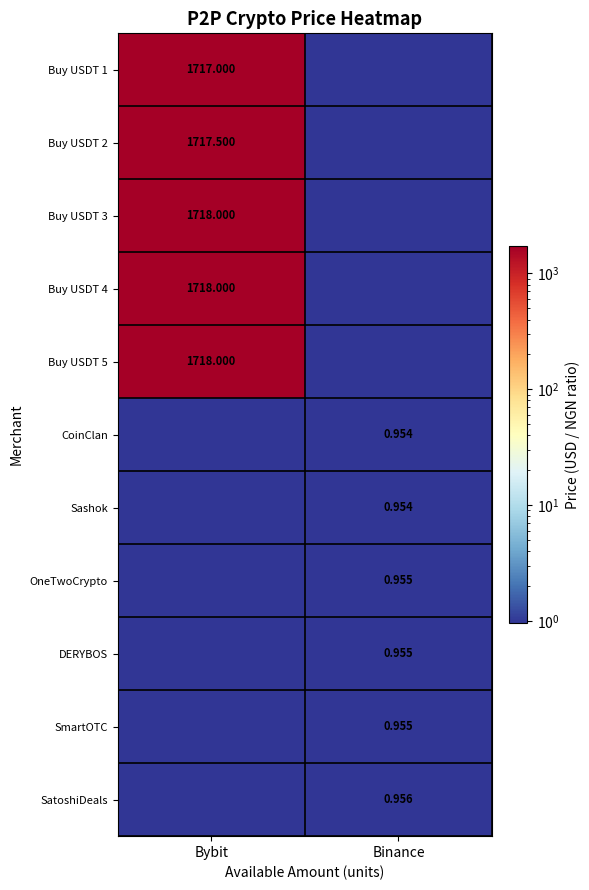

Is the value of DERYBOS at Binance greater than the value of Buy USDT 5 at Bybit?

No